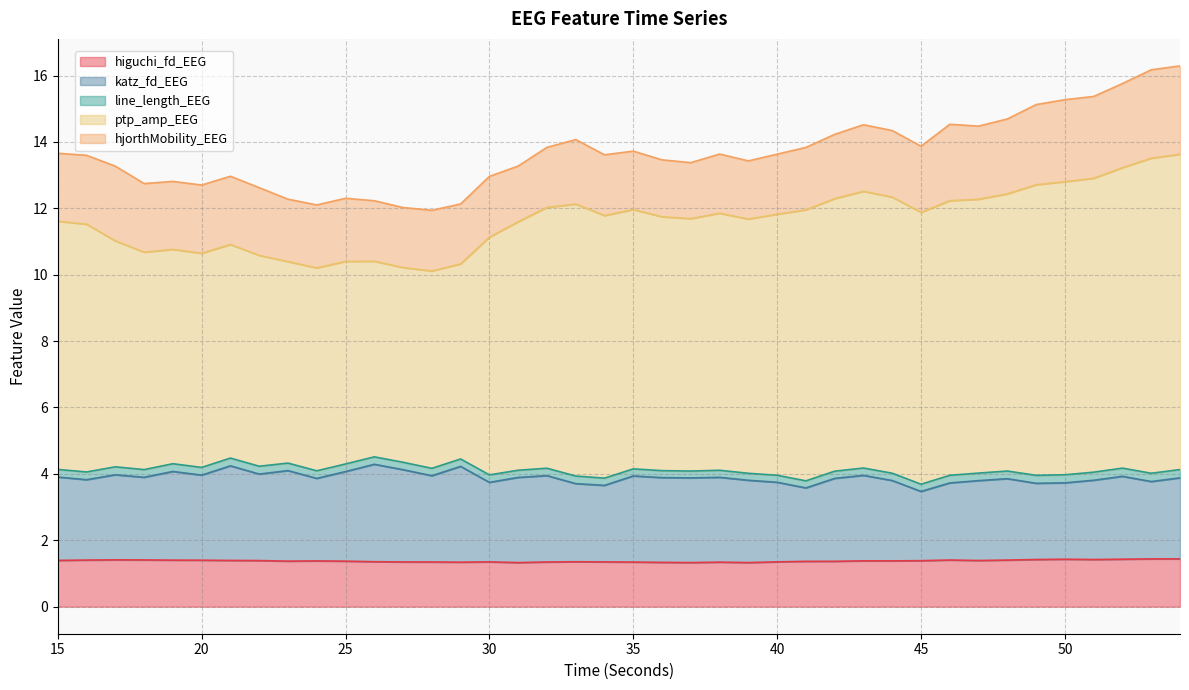

Is the value of ptp_amp_EEG at 31 greater than the value of higuchi_fd_EEG at 47?

Yes